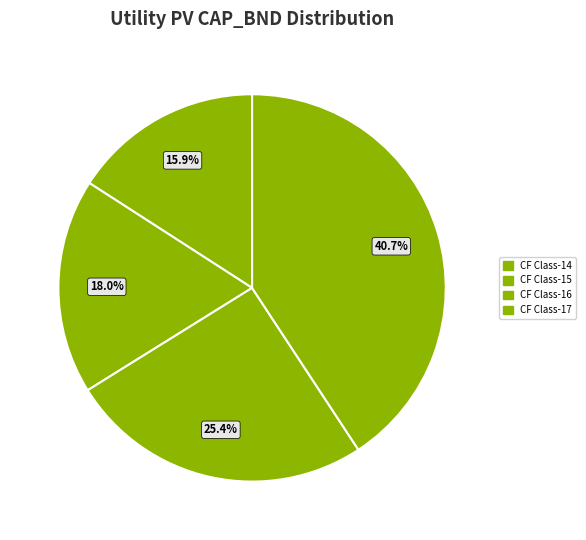

Rank the categories by value from lowest to highest.

CF Class-14, CF Class-15, CF Class-16, CF Class-17